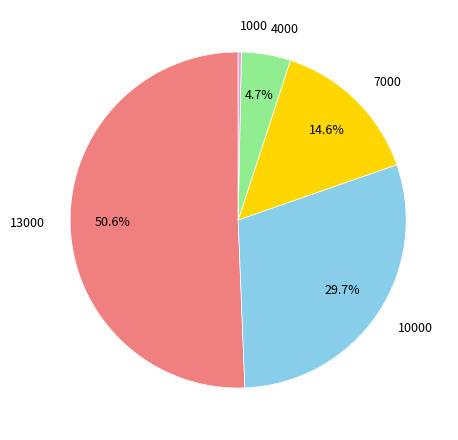

How much of the chart is everything except 7000?

85.4%